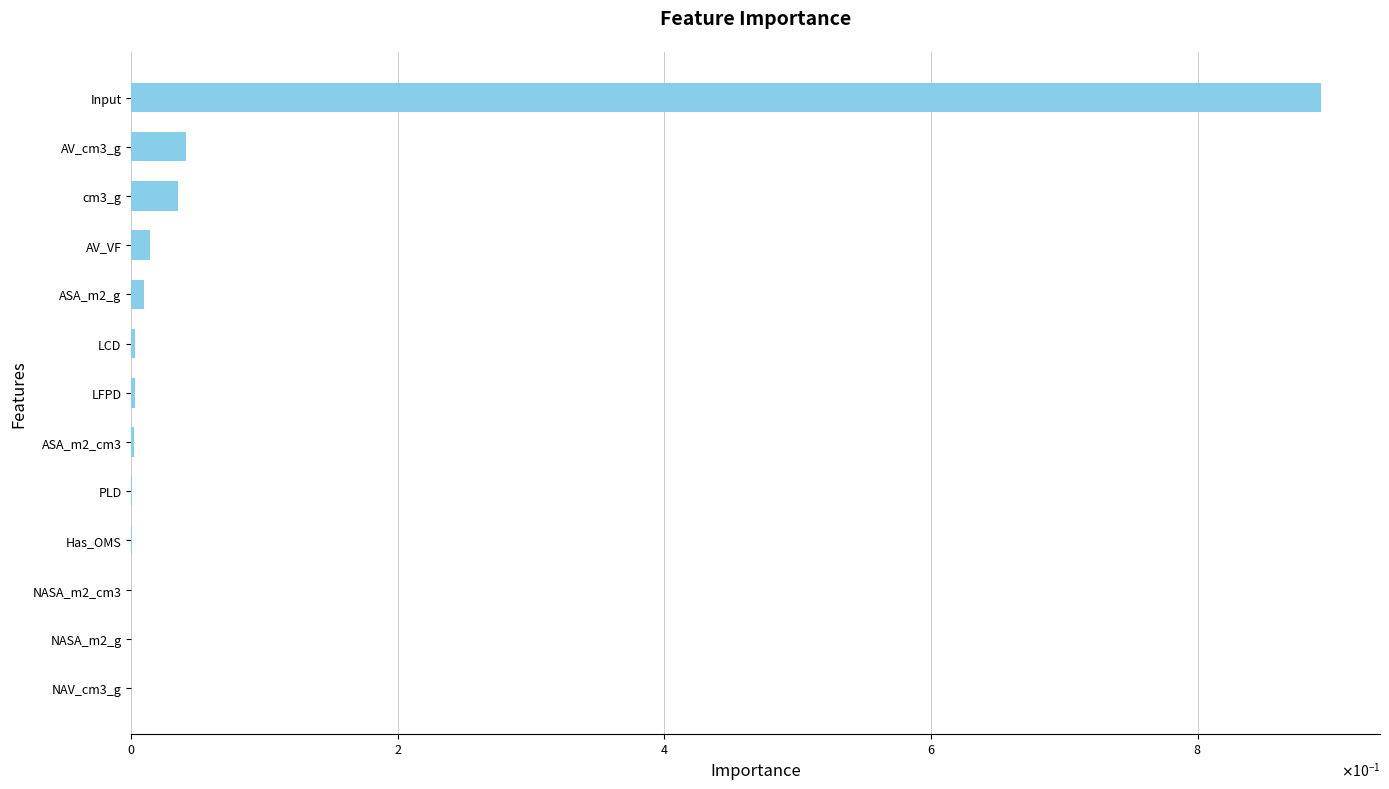

Are the bars horizontal?

Yes